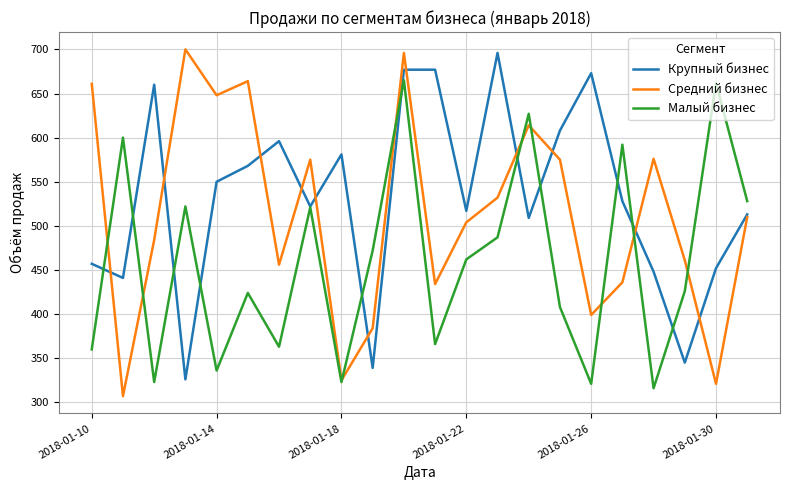

Which series has the largest total across all categories?

Крупный бизнес